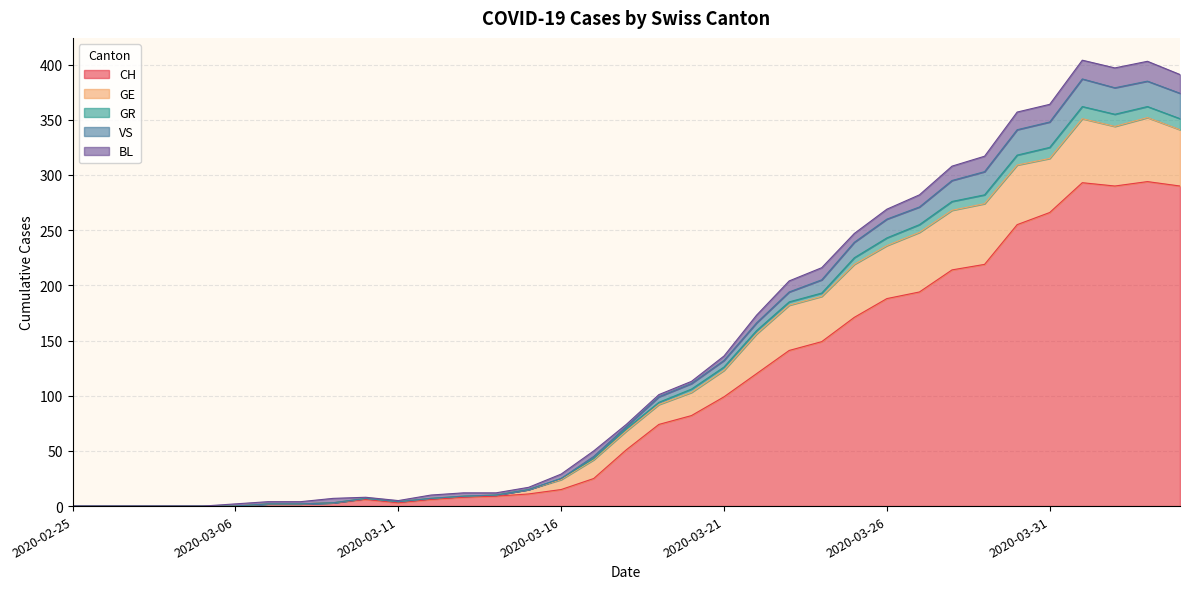

Which label corresponds to the largest value in the chart?

2020-04-01